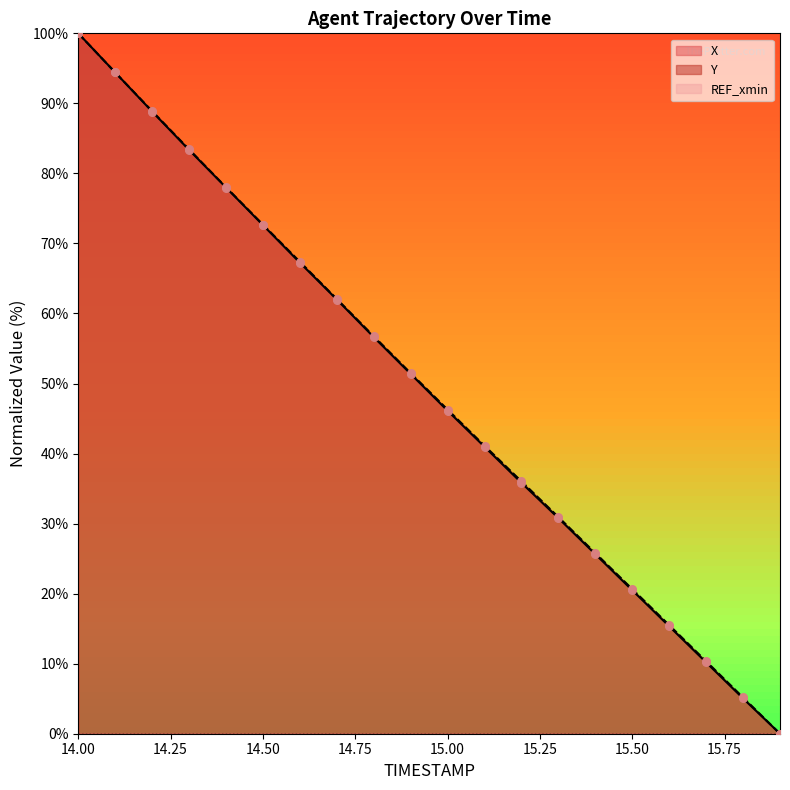

Which series reaches the maximum Y coordinate?

X